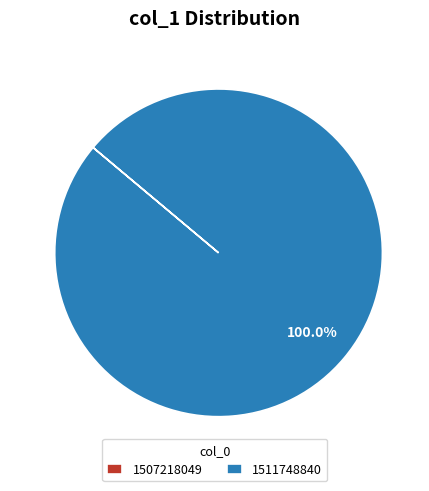

Does any single category account for the majority?

Yes